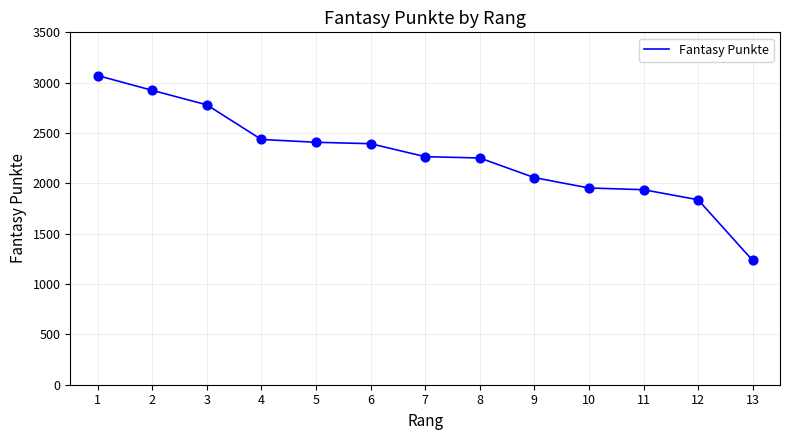

What is the ratio of the value at 7 to the value at 6?

0.9